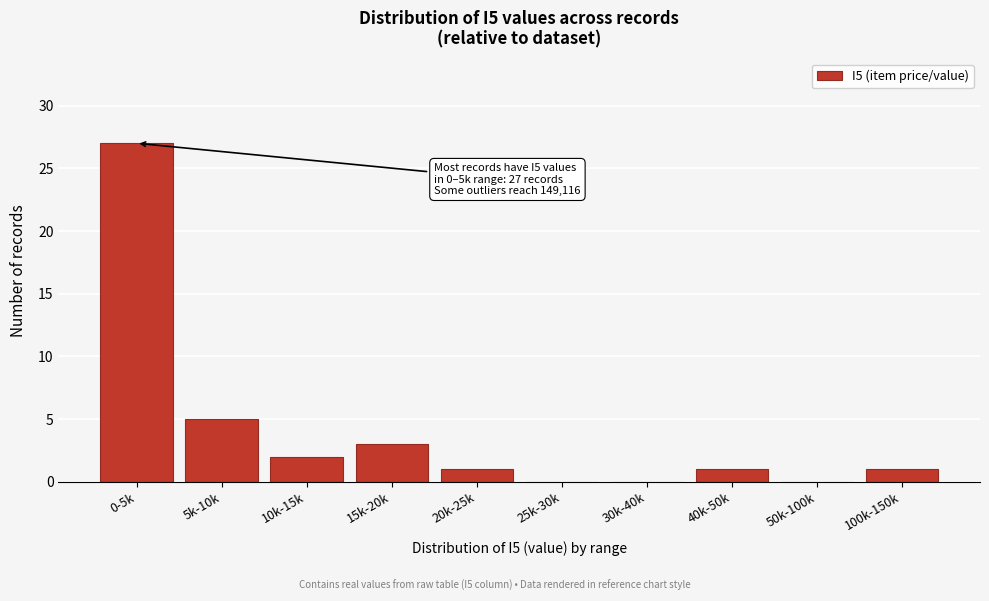

Reading left to right, transcribe all the data shown in this chart.

0-5k=27	5k-10k=5	10k-15k=2	15k-20k=3	20k-25k=1	25k-30k=0	30k-40k=0	40k-50k=1	50k-100k=0	100k-150k=1